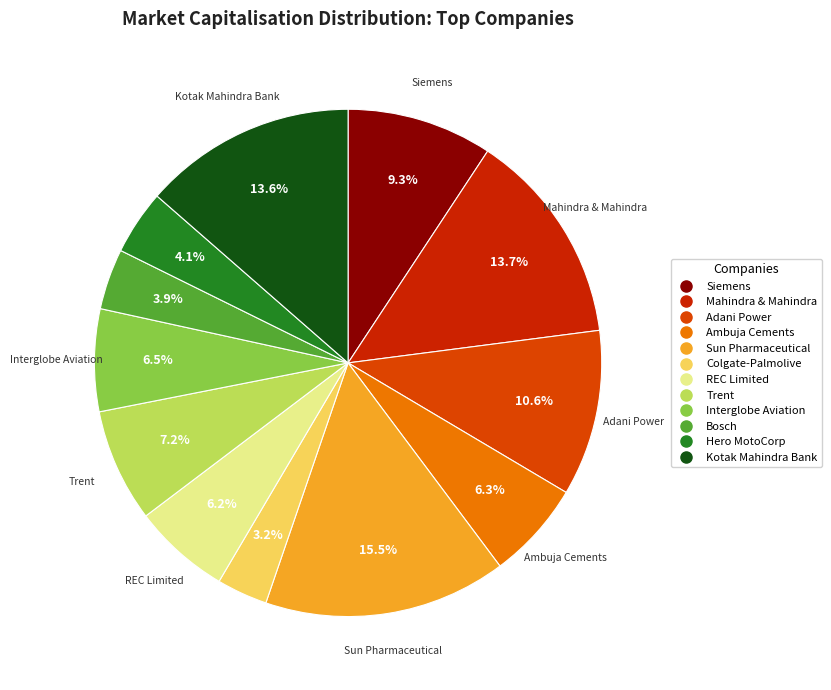

Count the number of slices in the pie.

12